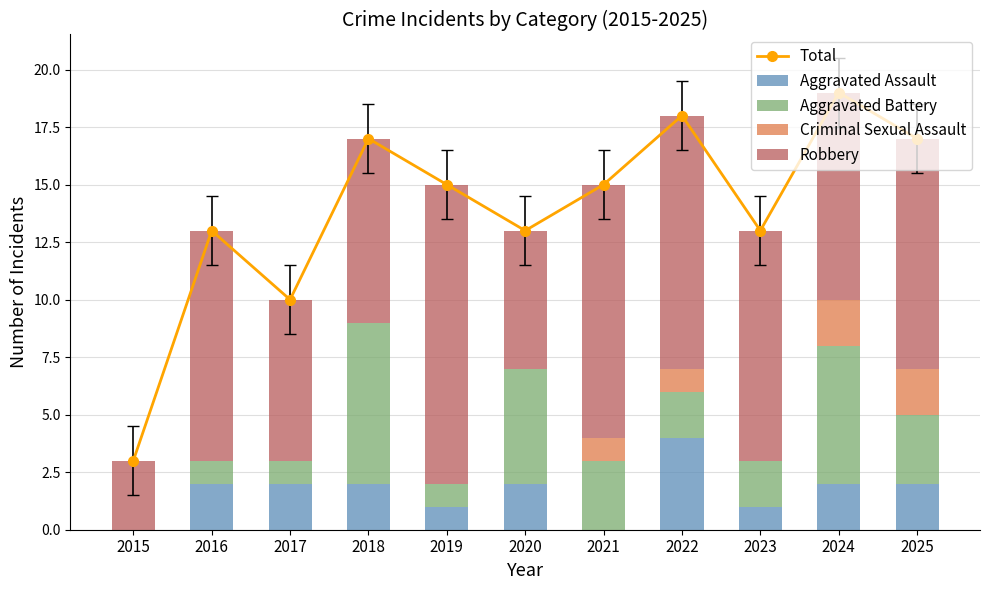

What is the sum of the Robbery values at 2019 and 2018?

21